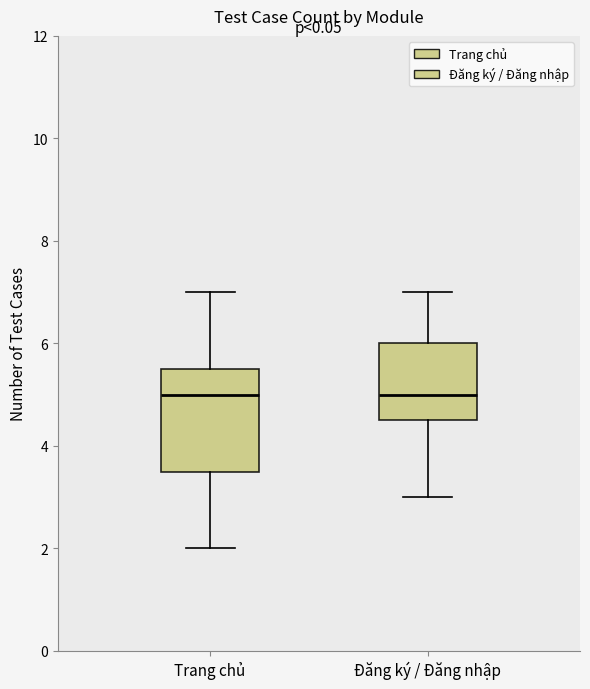

Reading left to right, read every box against the y-axis: the position of its median line, the range the box covers, and the ends of its whiskers. The values are not printed on the chart, so give them approximately, as read against the axis.

Trang chủ: median 5.0, box 3.6 to 5.6, whiskers 2.0 to 7.0
Đăng ký / Đăng nhập: median 5.0, box 4.6 to 6.0, whiskers 3.0 to 7.0